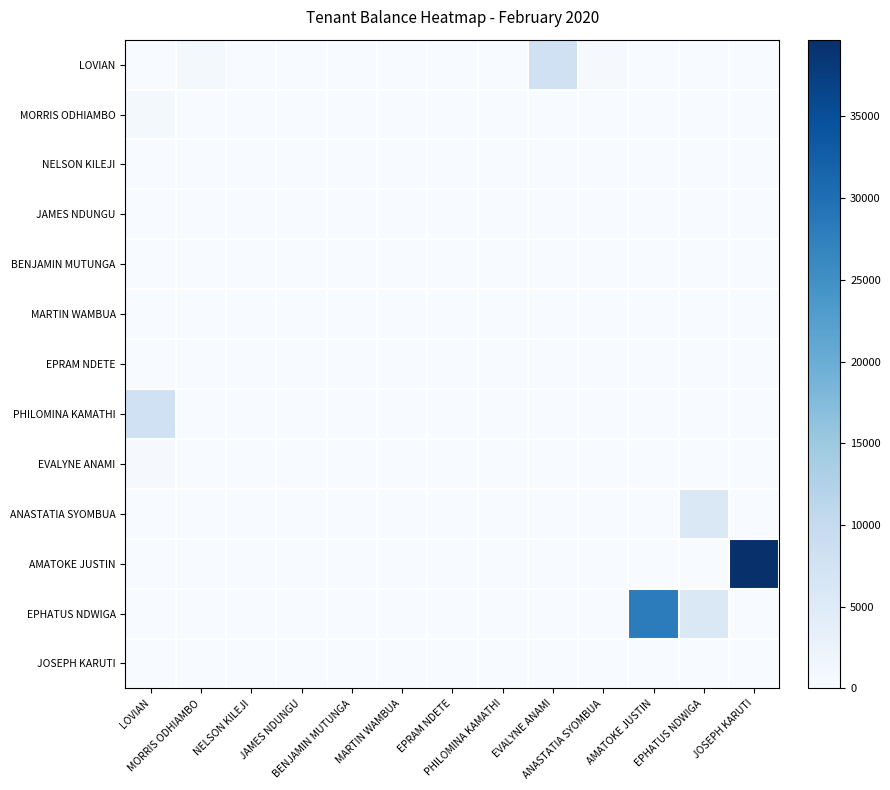

Reading right to left, transcribe all the data shown in this chart.

LOVIAN: JOSEPH KARUTI=0	EPHATUS NDWIGA=0	AMATOKE JUSTIN=0	ANASTATIA SYOMBUA=350	EVALYNE ANAMI=8000	PHILOMINA KAMATHI=100	EPRAM NDETE=0	MARTIN WAMBUA=0	BENJAMIN MUTUNGA=0	JAMES NDUNGU=0	NELSON KILEJI=0	MORRIS ODHIAMBO=900	LOVIAN=0
MORRIS ODHIAMBO: JOSEPH KARUTI=0	EPHATUS NDWIGA=0	AMATOKE JUSTIN=0	ANASTATIA SYOMBUA=0	EVALYNE ANAMI=0	PHILOMINA KAMATHI=0	EPRAM NDETE=0	MARTIN WAMBUA=0	BENJAMIN MUTUNGA=0	JAMES NDUNGU=0	NELSON KILEJI=0	MORRIS ODHIAMBO=0	LOVIAN=900
NELSON KILEJI: JOSEPH KARUTI=0	EPHATUS NDWIGA=0	AMATOKE JUSTIN=0	ANASTATIA SYOMBUA=0	EVALYNE ANAMI=0	PHILOMINA KAMATHI=0	EPRAM NDETE=0	MARTIN WAMBUA=0	BENJAMIN MUTUNGA=0	JAMES NDUNGU=0	NELSON KILEJI=0	MORRIS ODHIAMBO=0	LOVIAN=0
JAMES NDUNGU: JOSEPH KARUTI=0	EPHATUS NDWIGA=0	AMATOKE JUSTIN=0	ANASTATIA SYOMBUA=0	EVALYNE ANAMI=0	PHILOMINA KAMATHI=0	EPRAM NDETE=0	MARTIN WAMBUA=0	BENJAMIN MUTUNGA=0	JAMES NDUNGU=0	NELSON KILEJI=0	MORRIS ODHIAMBO=0	LOVIAN=0
BENJAMIN MUTUNGA: JOSEPH KARUTI=0	EPHATUS NDWIGA=0	AMATOKE JUSTIN=0	ANASTATIA SYOMBUA=0	EVALYNE ANAMI=0	PHILOMINA KAMATHI=0	EPRAM NDETE=0	MARTIN WAMBUA=0	BENJAMIN MUTUNGA=0	JAMES NDUNGU=0	NELSON KILEJI=0	MORRIS ODHIAMBO=0	LOVIAN=0
MARTIN WAMBUA: JOSEPH KARUTI=0	EPHATUS NDWIGA=0	AMATOKE JUSTIN=0	ANASTATIA SYOMBUA=0	EVALYNE ANAMI=0	PHILOMINA KAMATHI=0	EPRAM NDETE=0	MARTIN WAMBUA=0	BENJAMIN MUTUNGA=0	JAMES NDUNGU=0	NELSON KILEJI=0	MORRIS ODHIAMBO=0	LOVIAN=0
EPRAM NDETE: JOSEPH KARUTI=0	EPHATUS NDWIGA=0	AMATOKE JUSTIN=0	ANASTATIA SYOMBUA=100	EVALYNE ANAMI=0	PHILOMINA KAMATHI=0	EPRAM NDETE=0	MARTIN WAMBUA=0	BENJAMIN MUTUNGA=0	JAMES NDUNGU=0	NELSON KILEJI=0	MORRIS ODHIAMBO=0	LOVIAN=0
PHILOMINA KAMATHI: JOSEPH KARUTI=0	EPHATUS NDWIGA=0	AMATOKE JUSTIN=0	ANASTATIA SYOMBUA=0	EVALYNE ANAMI=0	PHILOMINA KAMATHI=0	EPRAM NDETE=0	MARTIN WAMBUA=0	BENJAMIN MUTUNGA=0	JAMES NDUNGU=0	NELSON KILEJI=0	MORRIS ODHIAMBO=0	LOVIAN=8000
EVALYNE ANAMI: JOSEPH KARUTI=0	EPHATUS NDWIGA=0	AMATOKE JUSTIN=0	ANASTATIA SYOMBUA=0	EVALYNE ANAMI=0	PHILOMINA KAMATHI=100	EPRAM NDETE=0	MARTIN WAMBUA=0	BENJAMIN MUTUNGA=0	JAMES NDUNGU=0	NELSON KILEJI=0	MORRIS ODHIAMBO=0	LOVIAN=350
ANASTATIA SYOMBUA: JOSEPH KARUTI=0	EPHATUS NDWIGA=5850	AMATOKE JUSTIN=0	ANASTATIA SYOMBUA=0	EVALYNE ANAMI=0	PHILOMINA KAMATHI=0	EPRAM NDETE=0	MARTIN WAMBUA=0	BENJAMIN MUTUNGA=0	JAMES NDUNGU=0	NELSON KILEJI=0	MORRIS ODHIAMBO=0	LOVIAN=0
AMATOKE JUSTIN: JOSEPH KARUTI=39700	EPHATUS NDWIGA=0	AMATOKE JUSTIN=0	ANASTATIA SYOMBUA=0	EVALYNE ANAMI=0	PHILOMINA KAMATHI=0	EPRAM NDETE=0	MARTIN WAMBUA=0	BENJAMIN MUTUNGA=0	JAMES NDUNGU=0	NELSON KILEJI=0	MORRIS ODHIAMBO=0	LOVIAN=0
EPHATUS NDWIGA: JOSEPH KARUTI=0	EPHATUS NDWIGA=5850	AMATOKE JUSTIN=28000	ANASTATIA SYOMBUA=0	EVALYNE ANAMI=0	PHILOMINA KAMATHI=0	EPRAM NDETE=0	MARTIN WAMBUA=0	BENJAMIN MUTUNGA=0	JAMES NDUNGU=0	NELSON KILEJI=0	MORRIS ODHIAMBO=0	LOVIAN=0
JOSEPH KARUTI: JOSEPH KARUTI=0	EPHATUS NDWIGA=0	AMATOKE JUSTIN=0	ANASTATIA SYOMBUA=0	EVALYNE ANAMI=0	PHILOMINA KAMATHI=0	EPRAM NDETE=0	MARTIN WAMBUA=0	BENJAMIN MUTUNGA=0	JAMES NDUNGU=0	NELSON KILEJI=0	MORRIS ODHIAMBO=0	LOVIAN=0